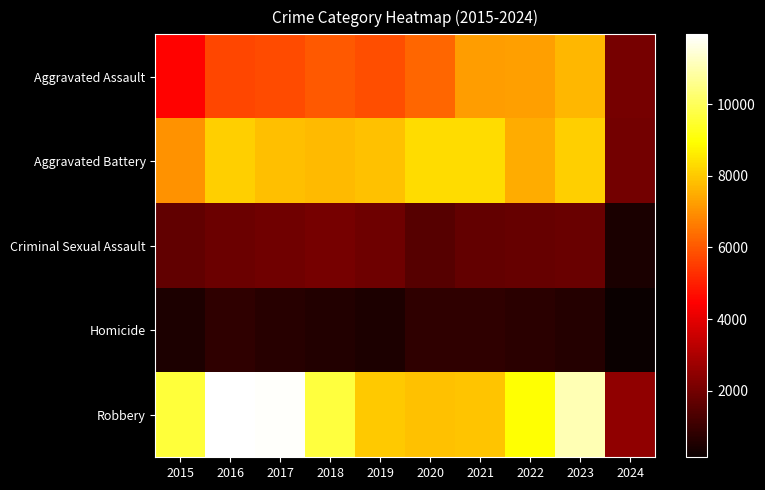

Which series has the largest total across all categories?

Robbery